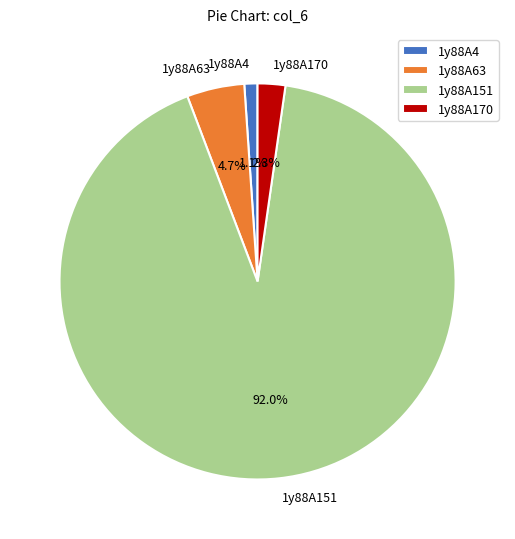

How many slices are in this pie chart?

4